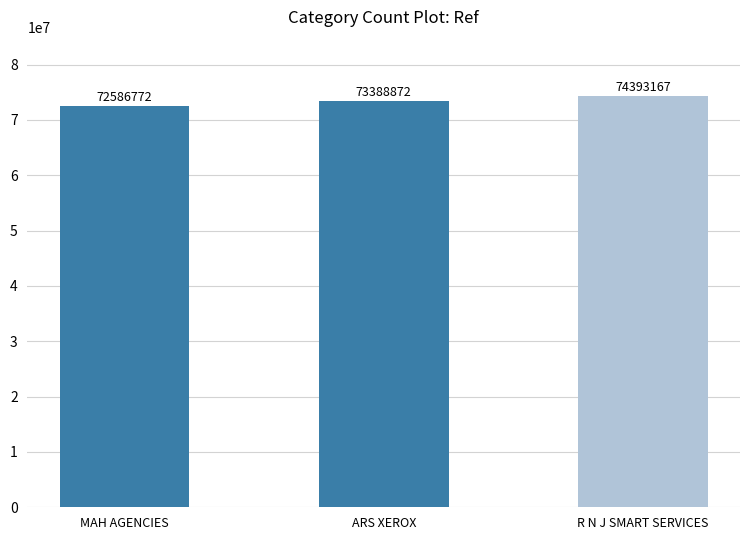

How many data points does each series have?

3